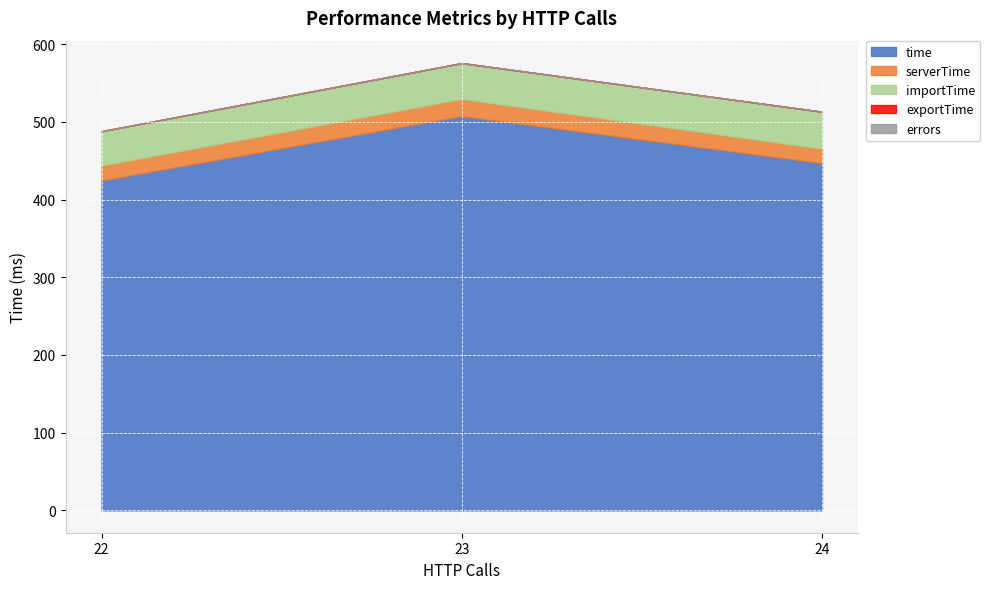

At which label does time reach its peak?

23